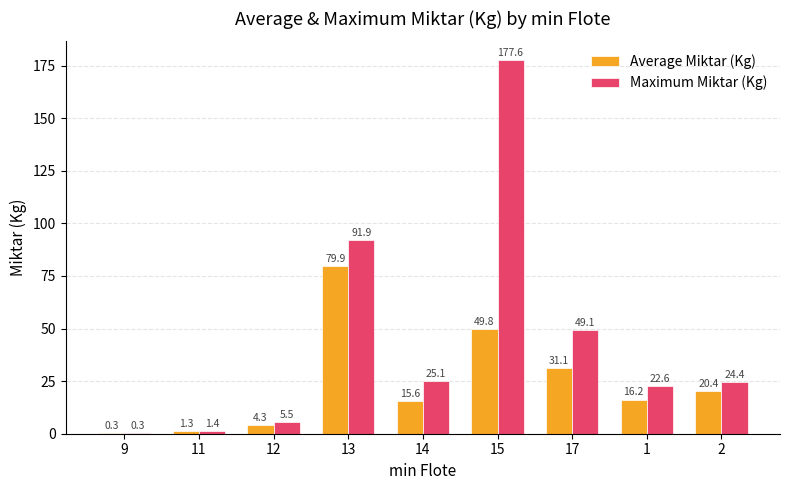

At which label is Maximum Miktar (Kg) closest to 88?

13